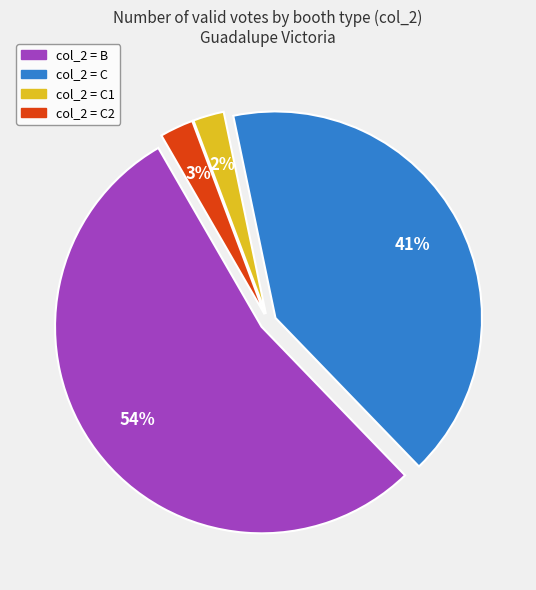

To the nearest percent, what is the average slice percentage?

25%